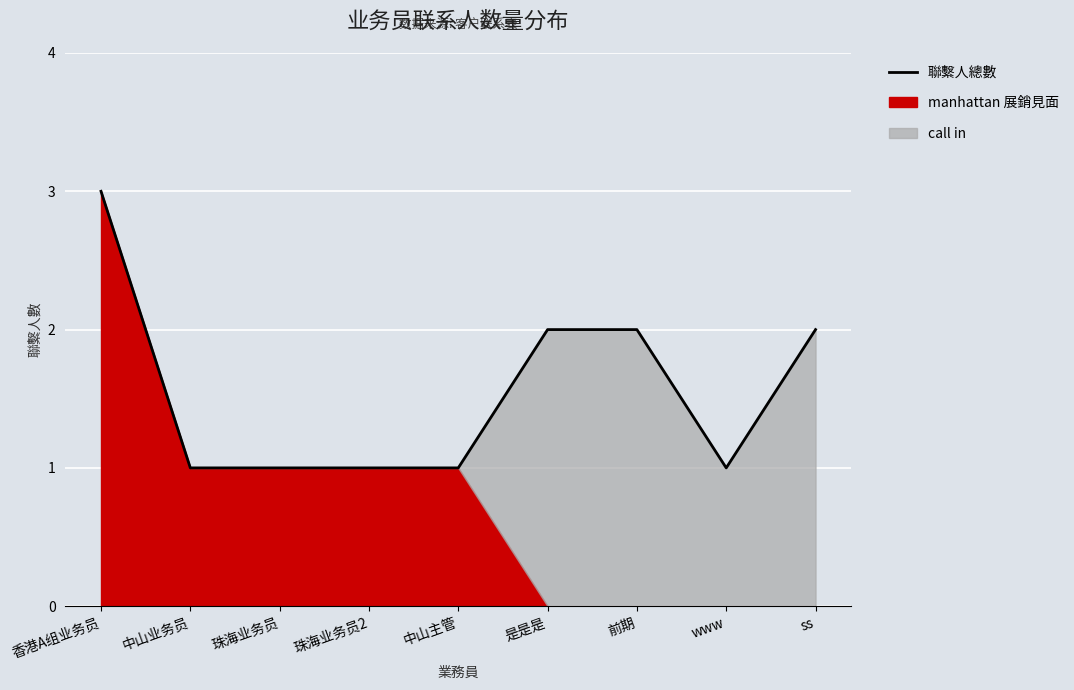

Between 珠海业务员 and 前期, which is larger?

前期